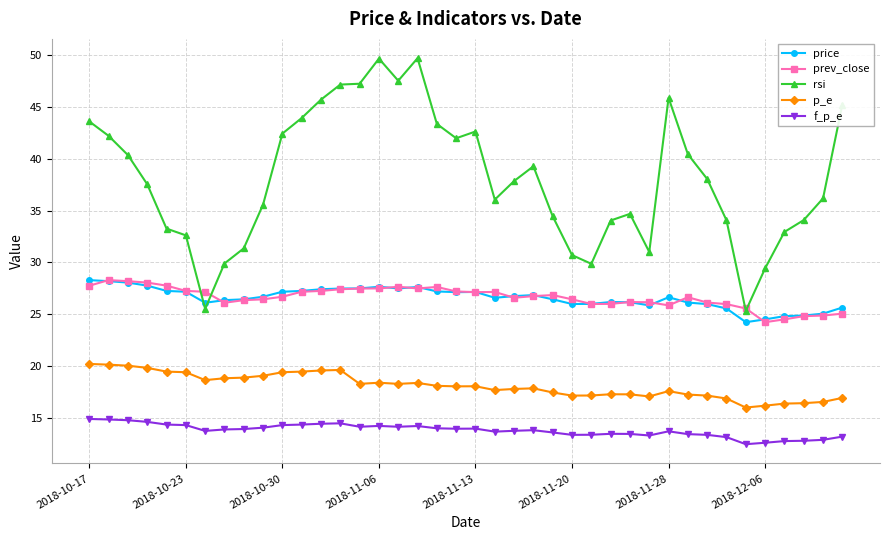

How many distinct data groups are displayed?

5